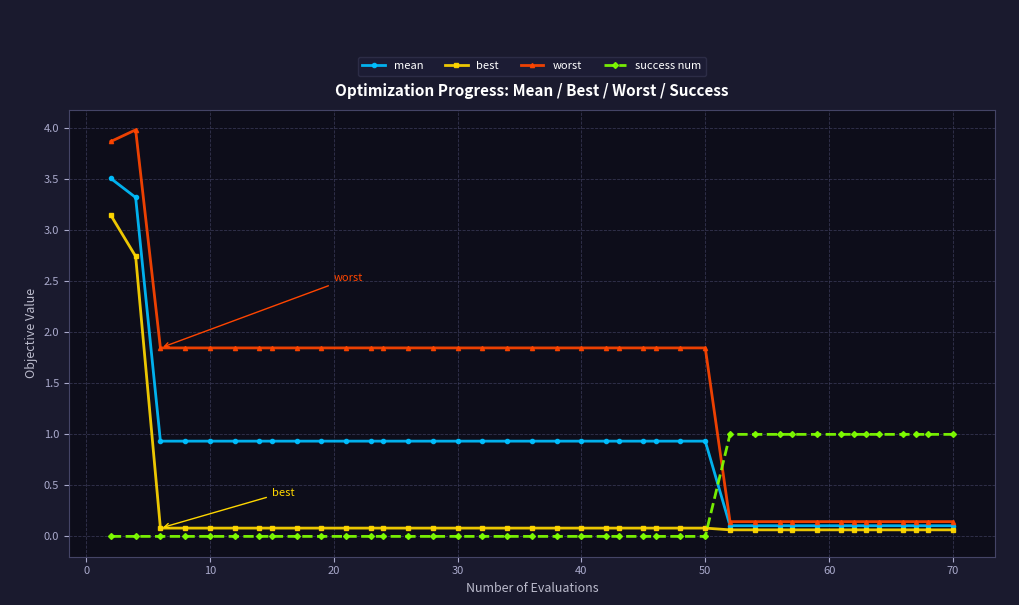

Which series ends up on top after the final intersection of success num and best?

success num